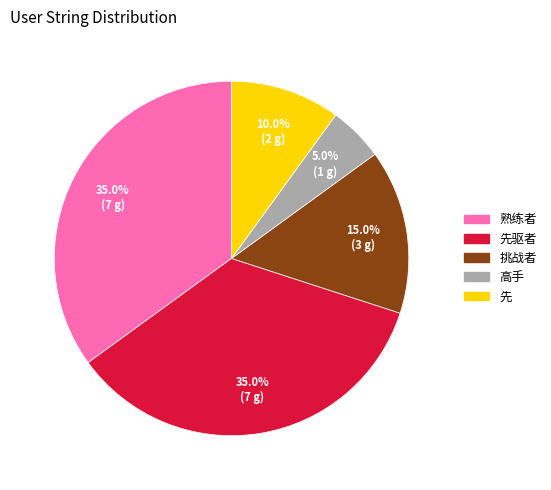

Is there any slice that represents more than half of the pie?

No